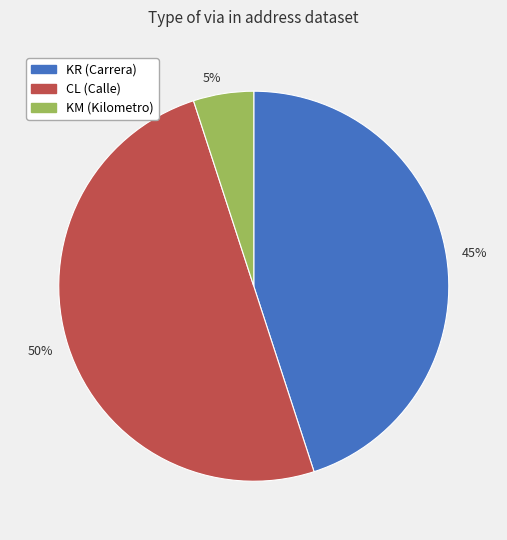

Which category has the biggest portion of the pie?

50%